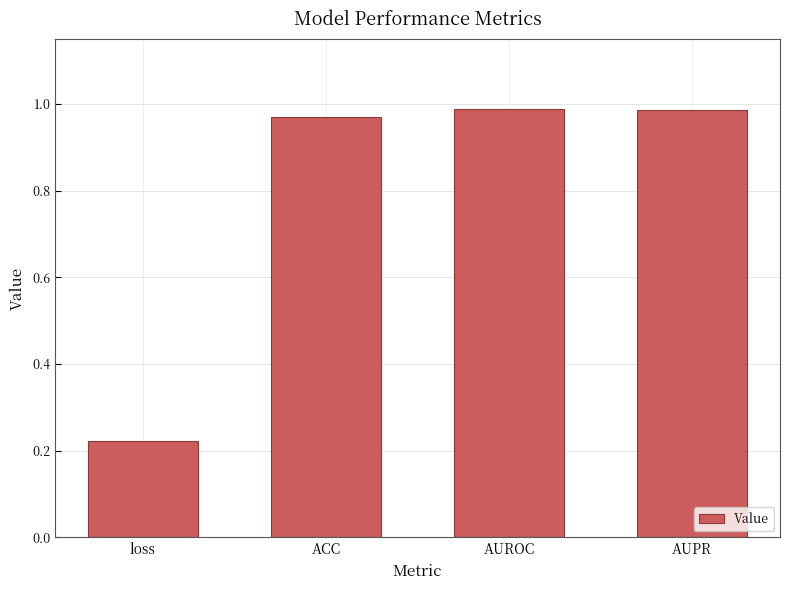

Which category has the lowest value across all series?

loss